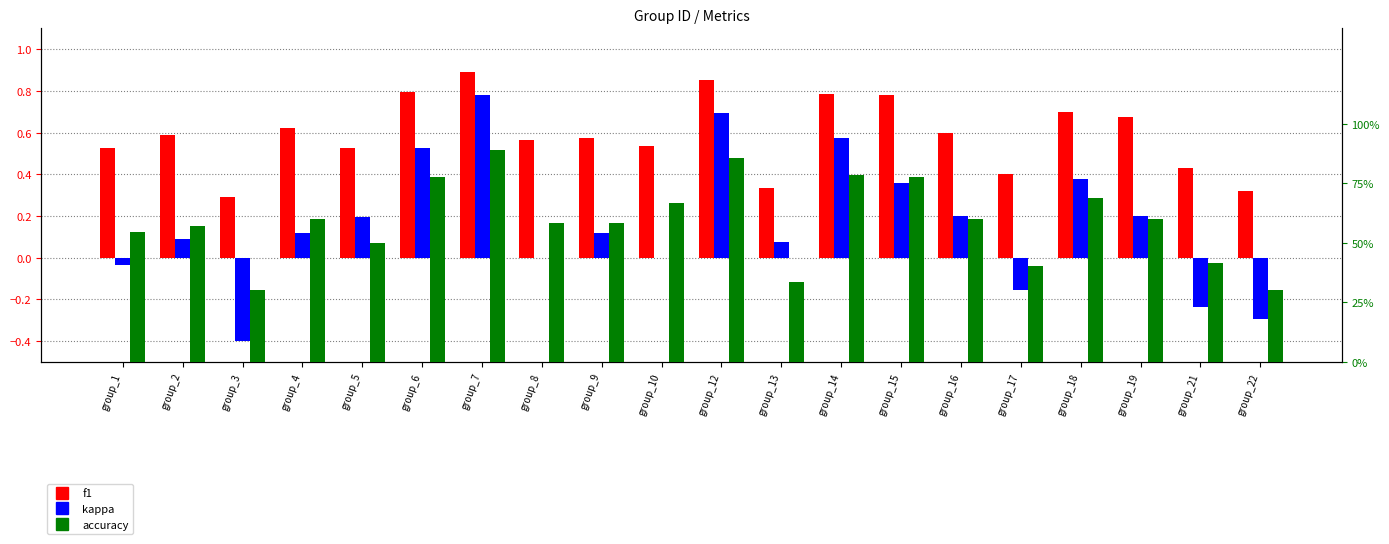

True or false: kappa has a value of 0.6 at group_14.

True